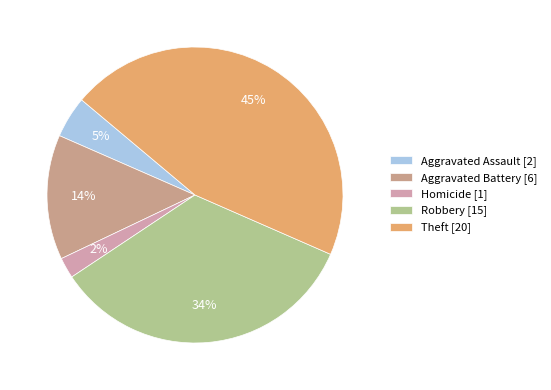

Which category has the smallest portion of the pie?

Homicide [1]